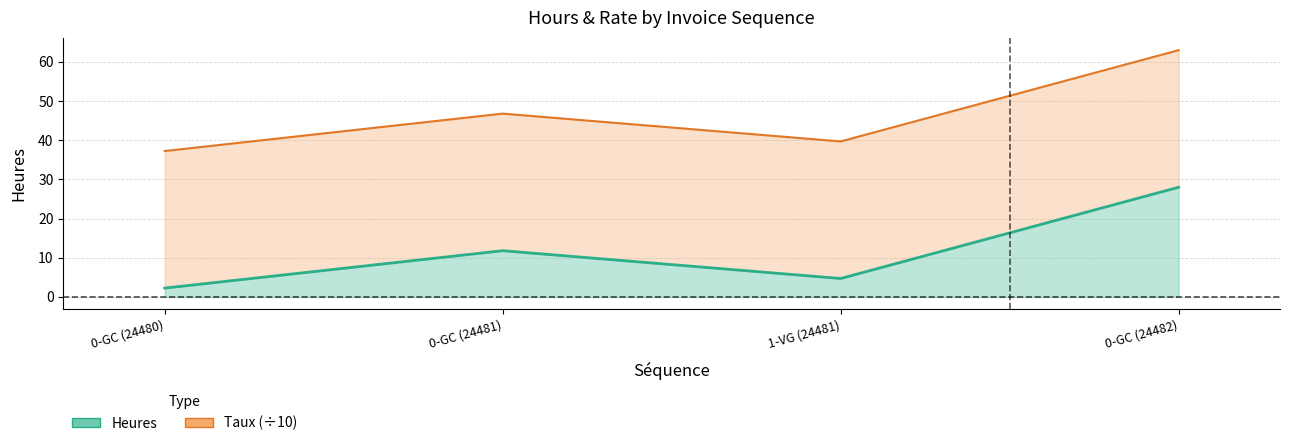

List the labels in order of value, smallest first.

0-GC (24480), 1-VG (24481), 0-GC (24481), 0-GC (24482)